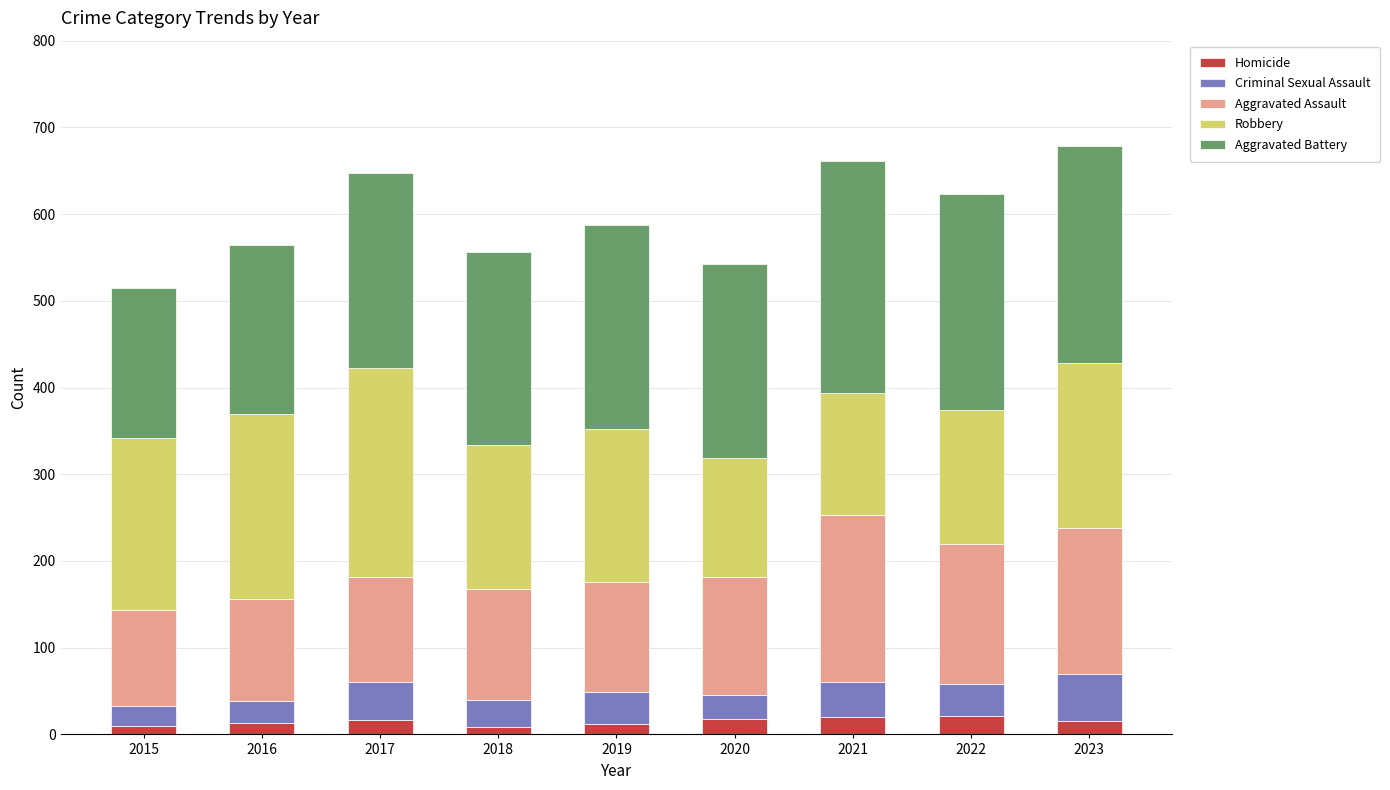

What is the highest value of the Homicide series?

21